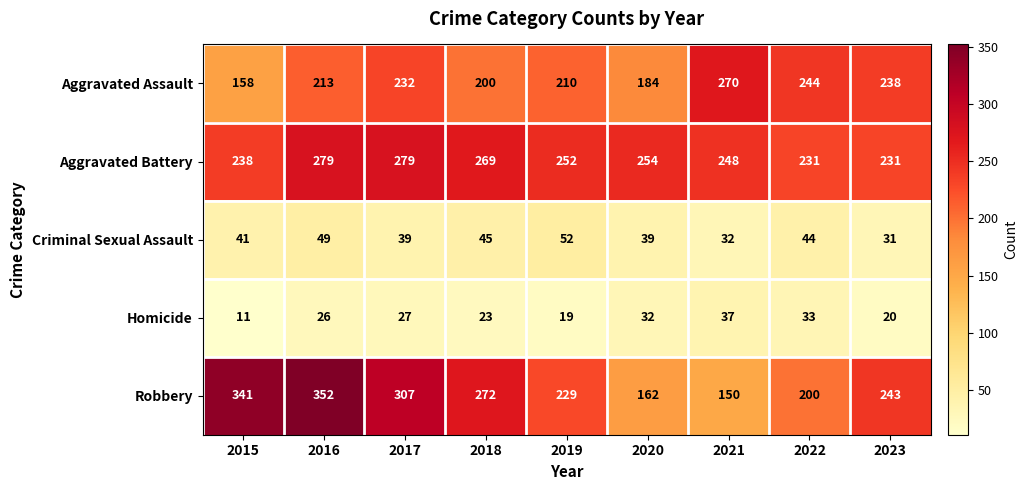

Rank the series by their maximum value, from highest to lowest.

Robbery, Aggravated Battery, Aggravated Assault, Criminal Sexual Assault, Homicide